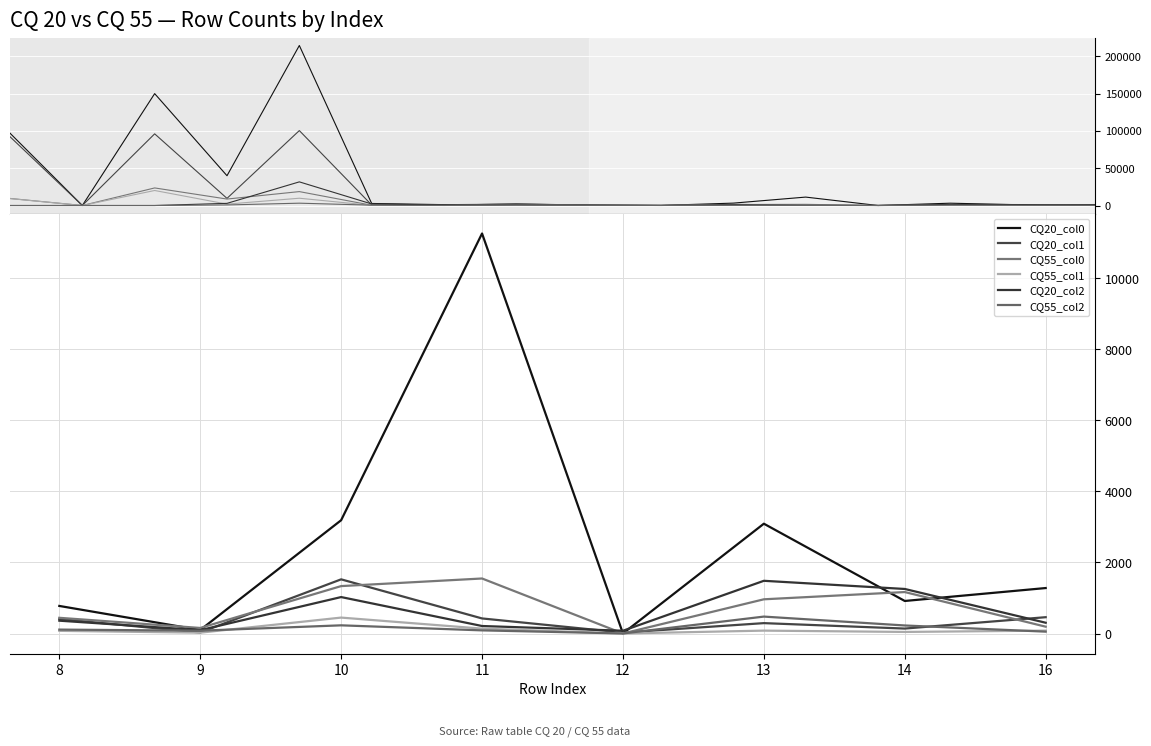

At which label does CQ20_col1 reach its minimum?

12